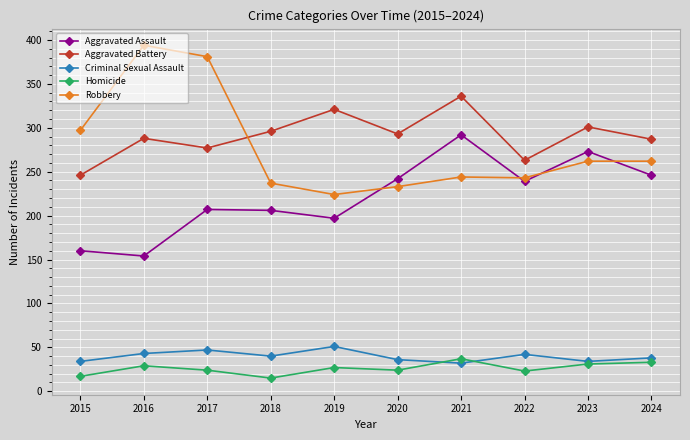

What is the average value of the Homicide series?

26